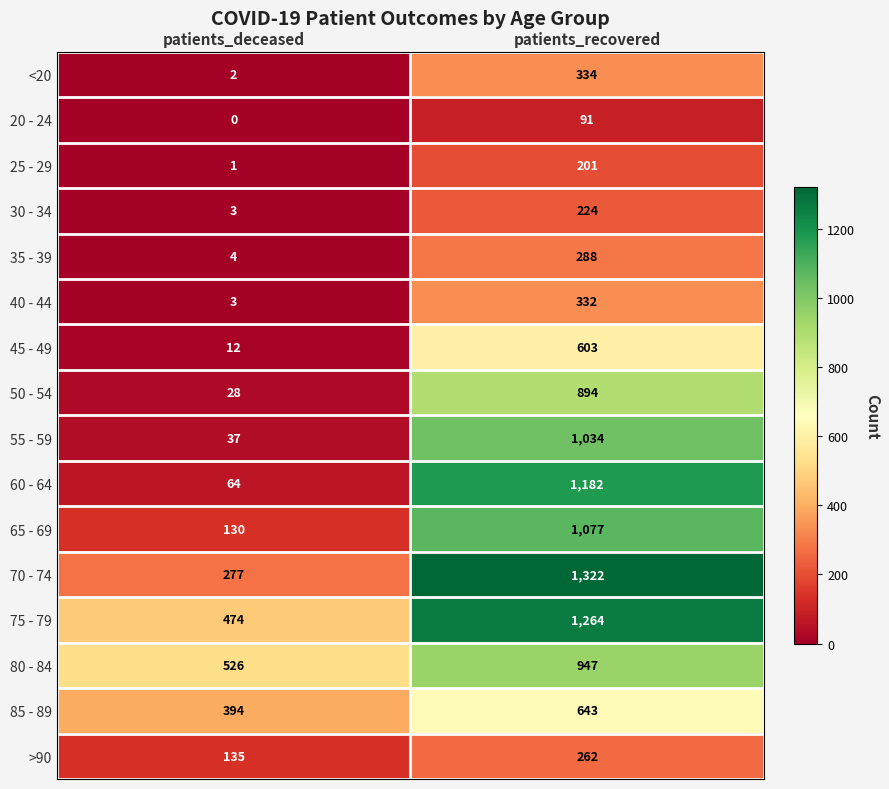

Which series changed the most between patients_deceased and patients_recovered?

60 - 64